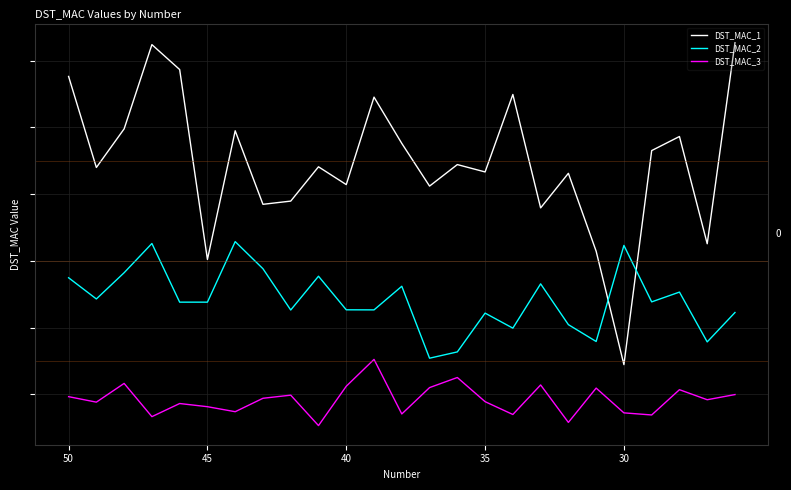

Which series has the widest spread of values?

DST_MAC_1